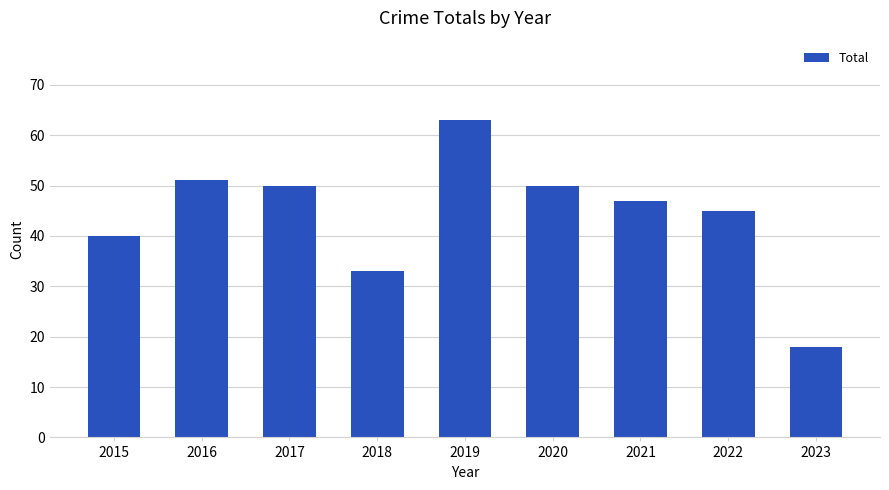

What is the difference between the maximum and minimum values?

45